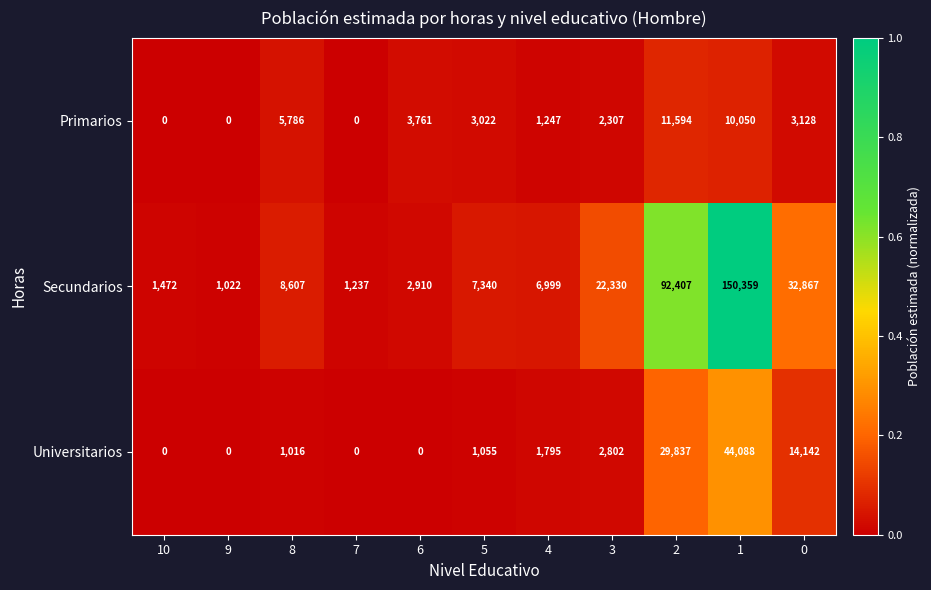

Rank the series by their maximum value, from lowest to highest.

Primarios, Universitarios, Secundarios